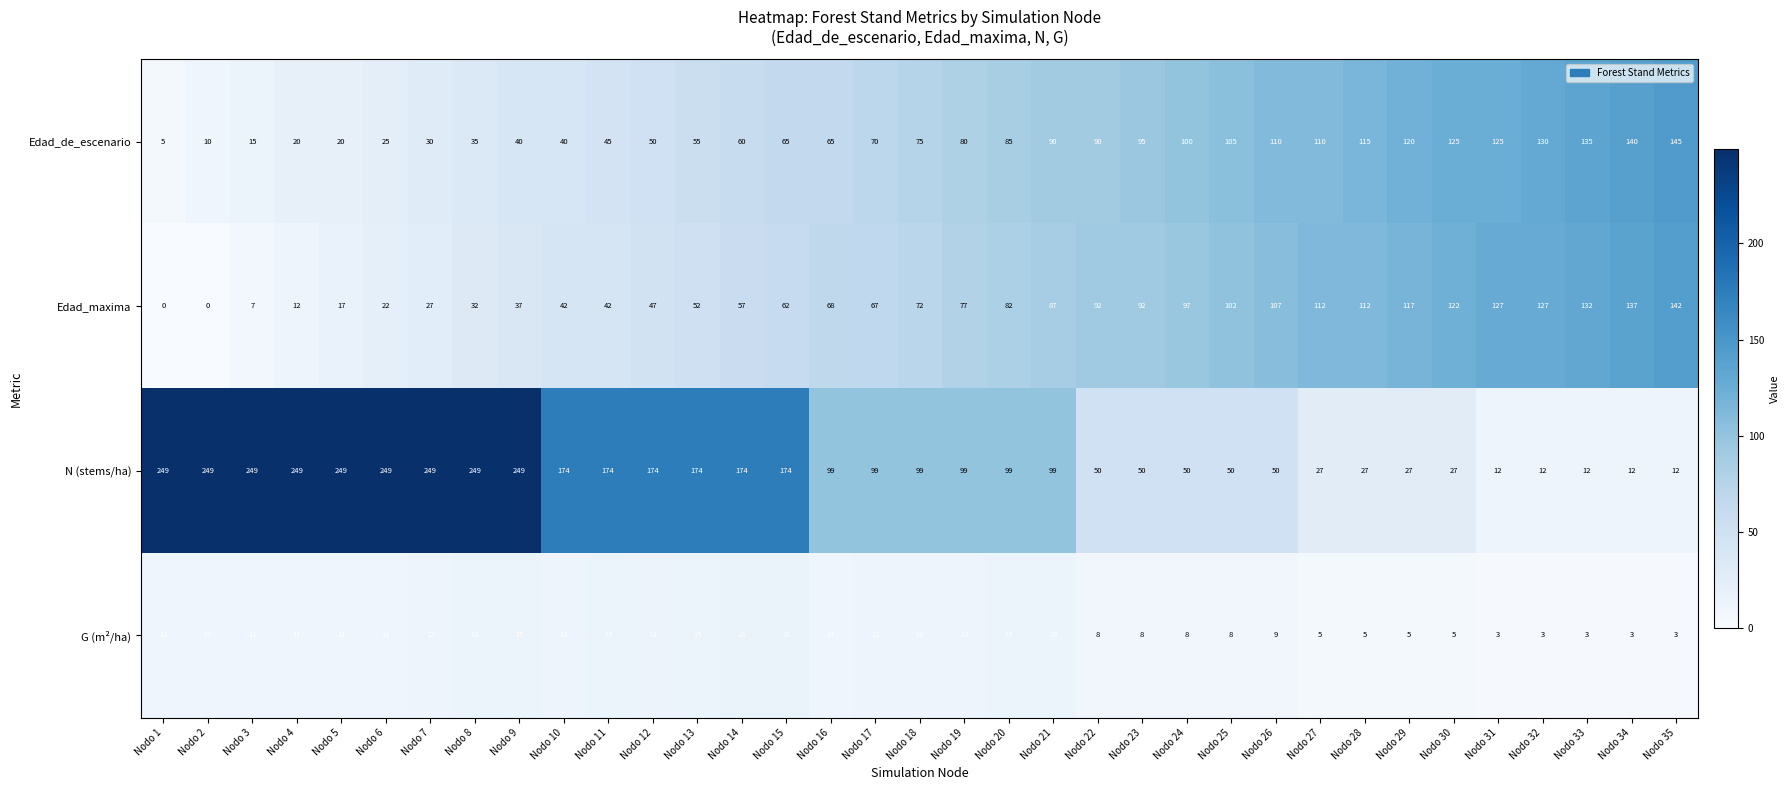

What is the total value across all series at Nodo 3?

282